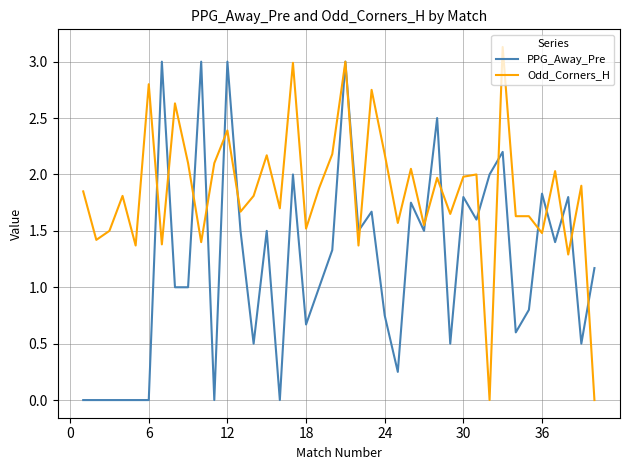

Which series has the largest total across all categories?

Odd_Corners_H